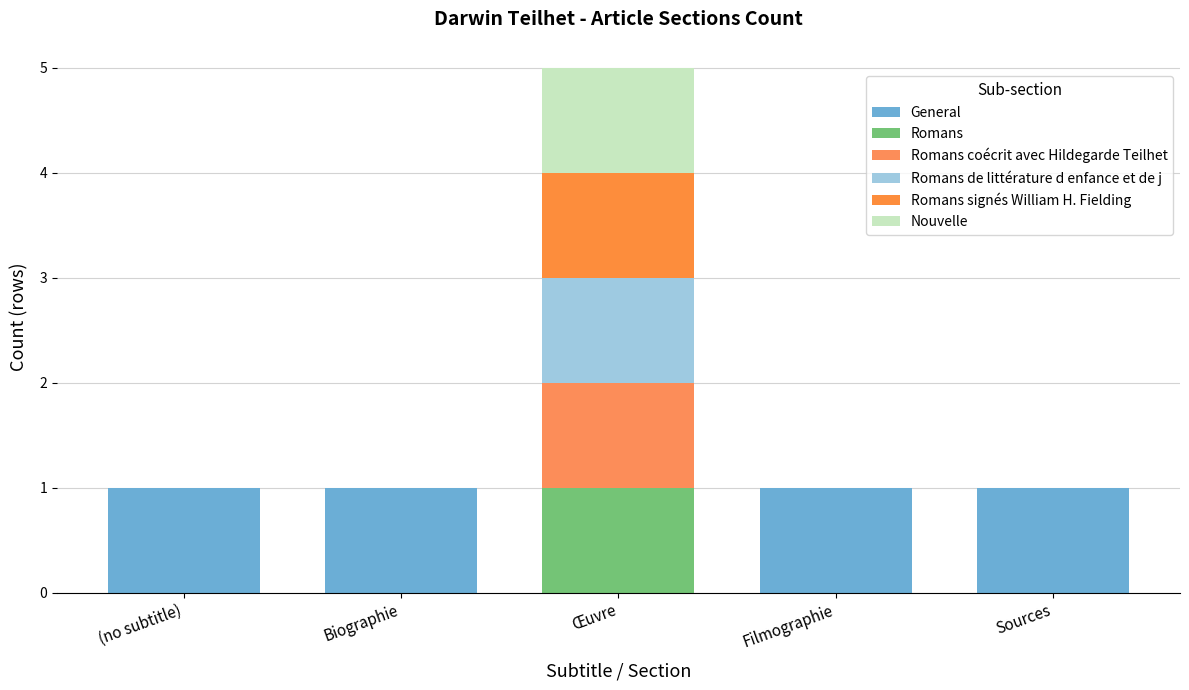

Count the number of categories in the chart.

5